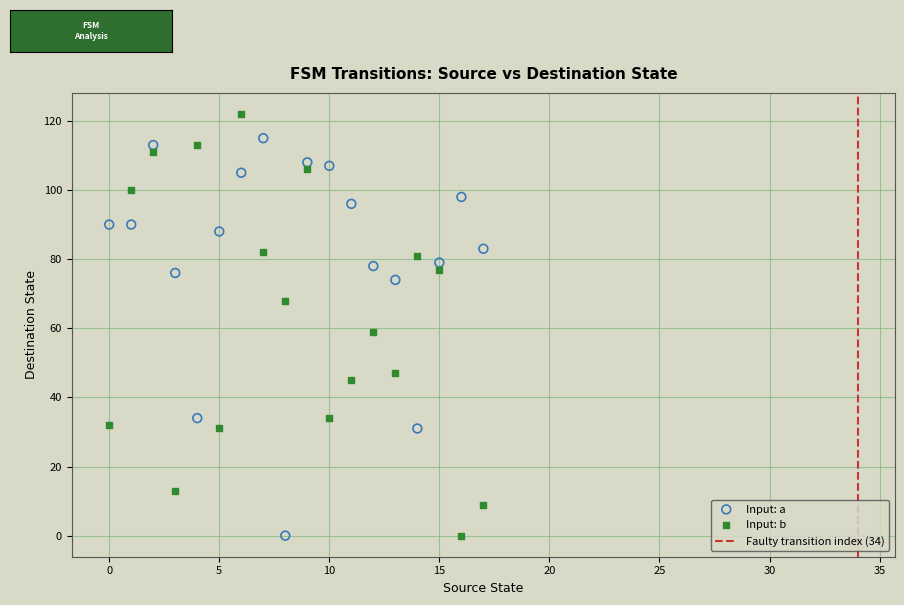

Which series reaches the maximum Y coordinate?

Input: b